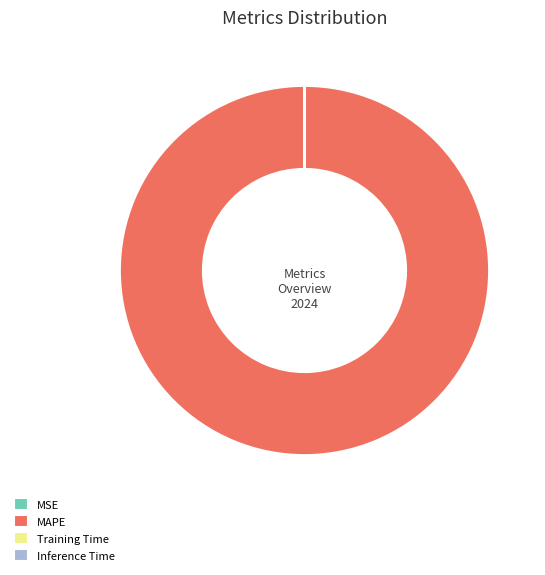

What is the largest slice in the pie chart?

MAPE